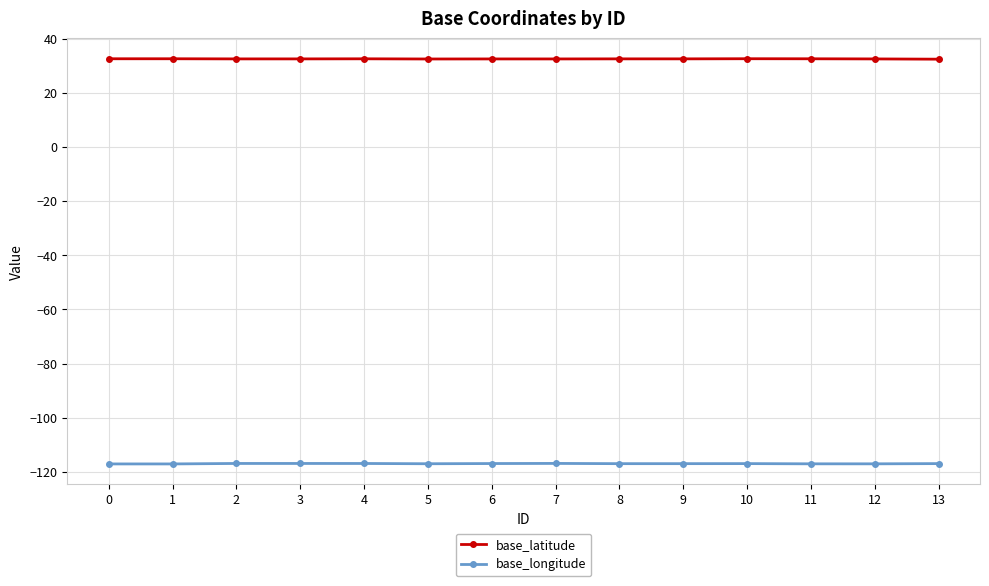

Does the chart have visible grid lines?

Yes